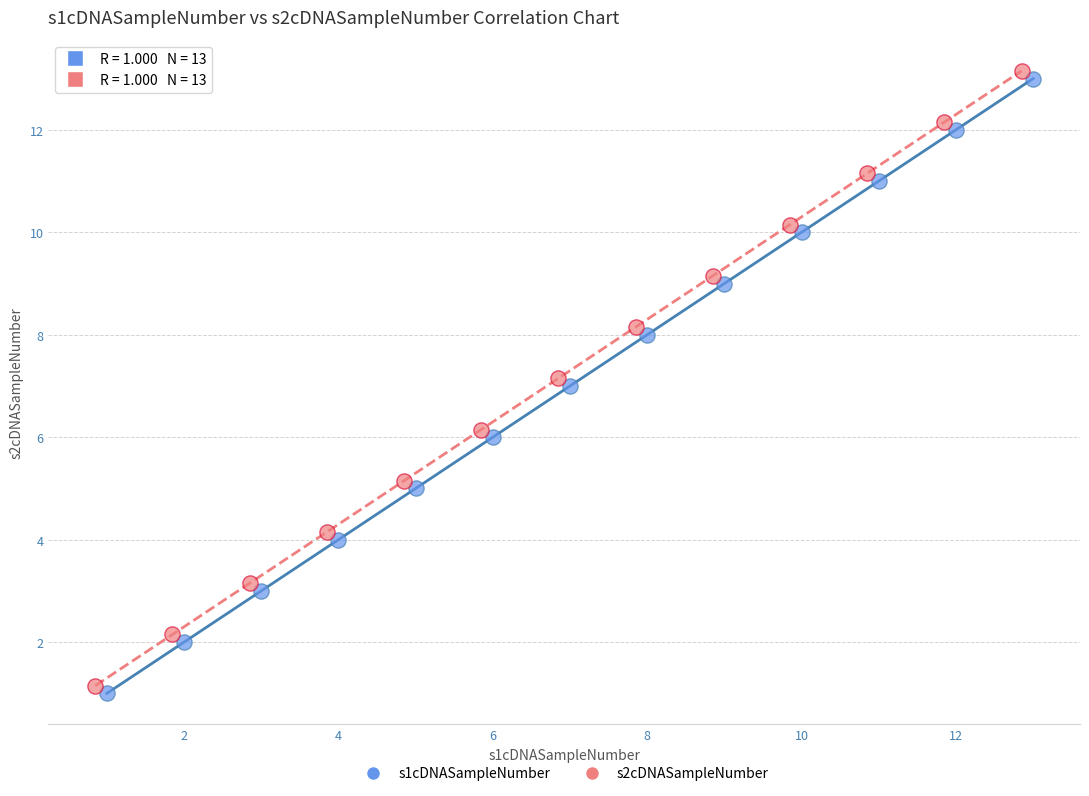

Which series reaches the minimum Y coordinate?

s1cDNASampleNumber